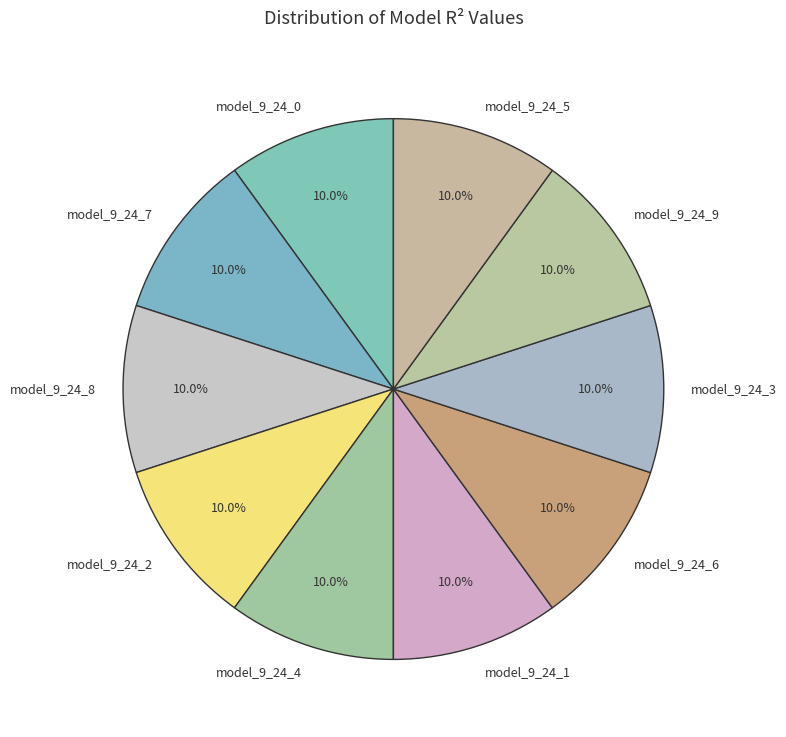

To the nearest percent, what is the average slice percentage?

10%